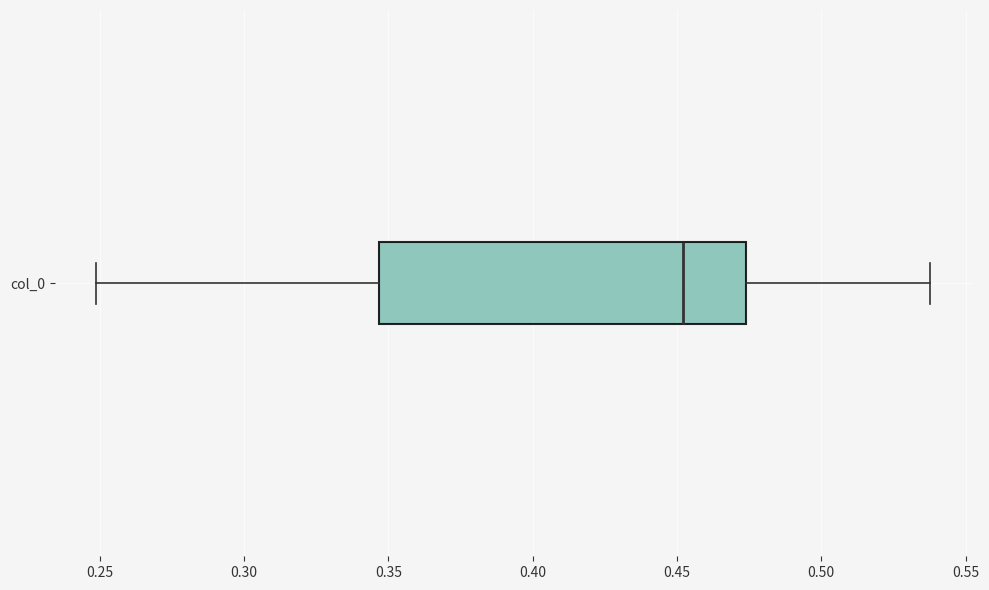

Where does the right whisker of the box for col_0 end on the x-axis? The values are not printed on the chart, so give them approximately, as read against the axis.

0.540